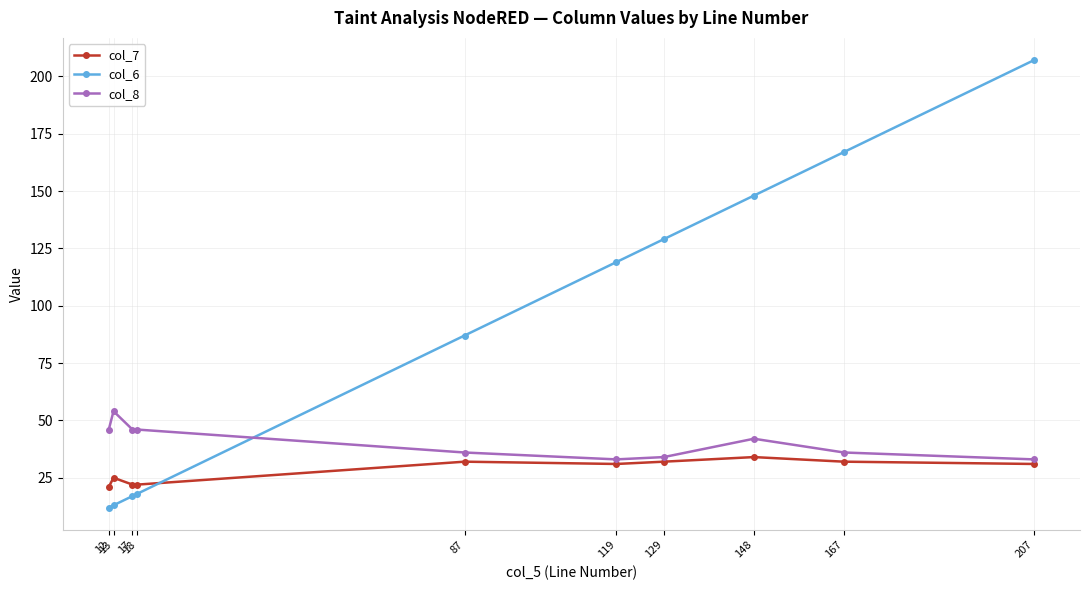

True or false: col_7 has a value of 22 at 18.

True